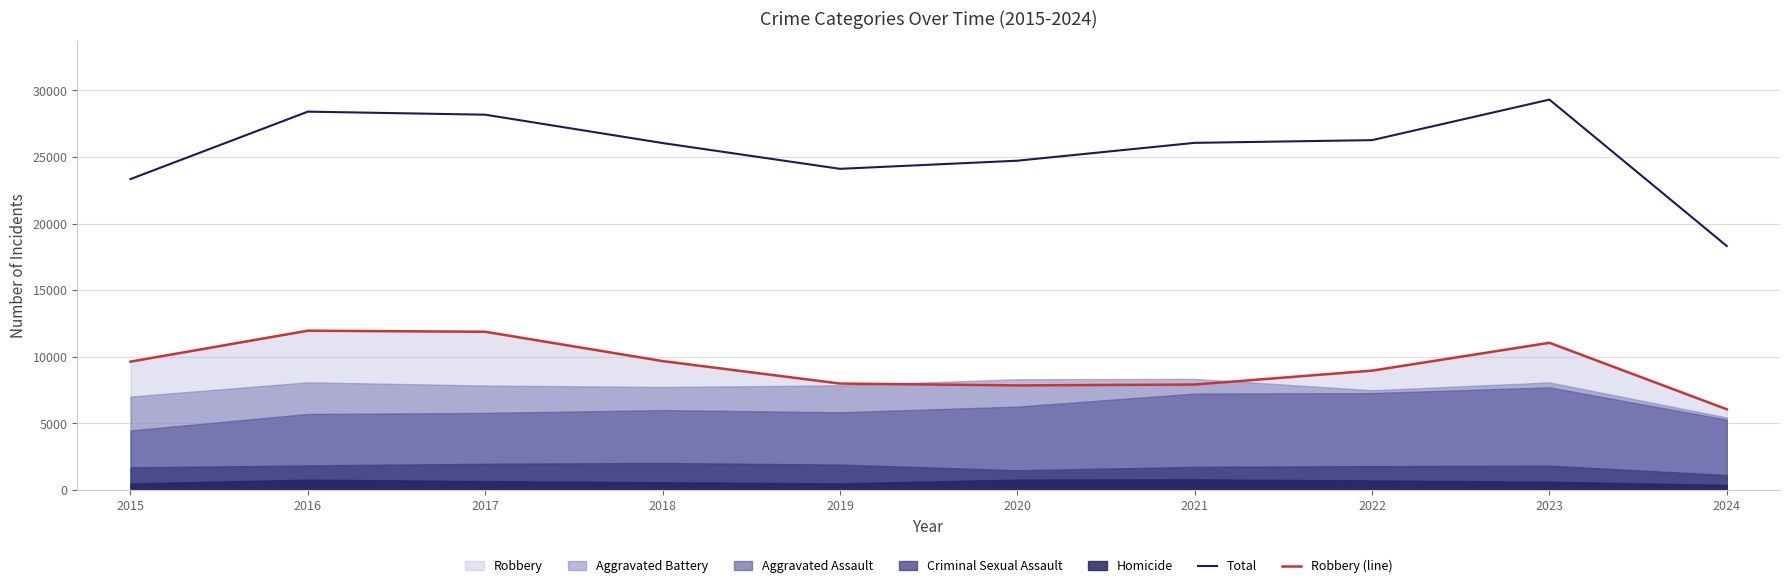

True or false: Robbery (line) has a value of 11960 at 2016.

True